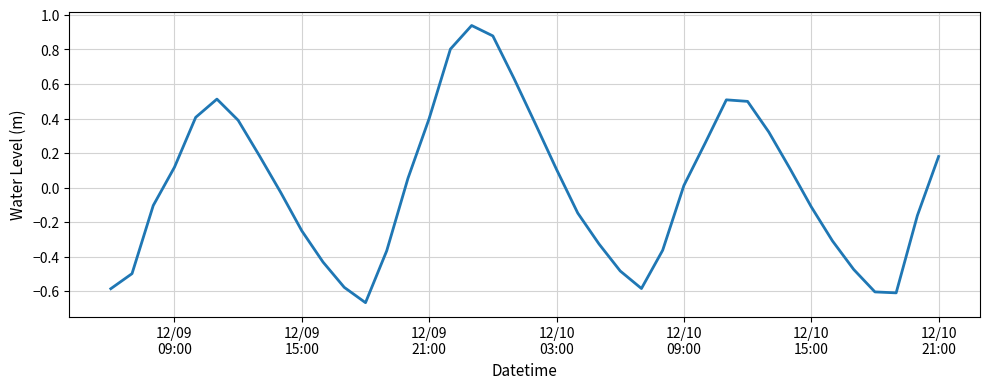

How many values are below 0?

20